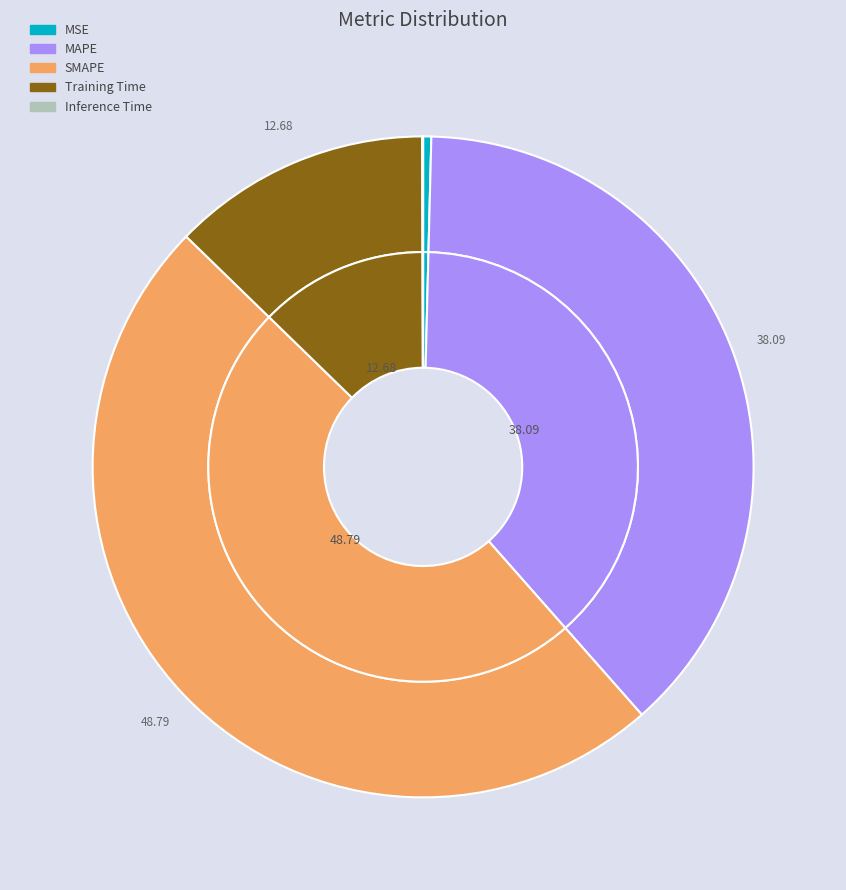

Is there a majority slice in this chart?

No